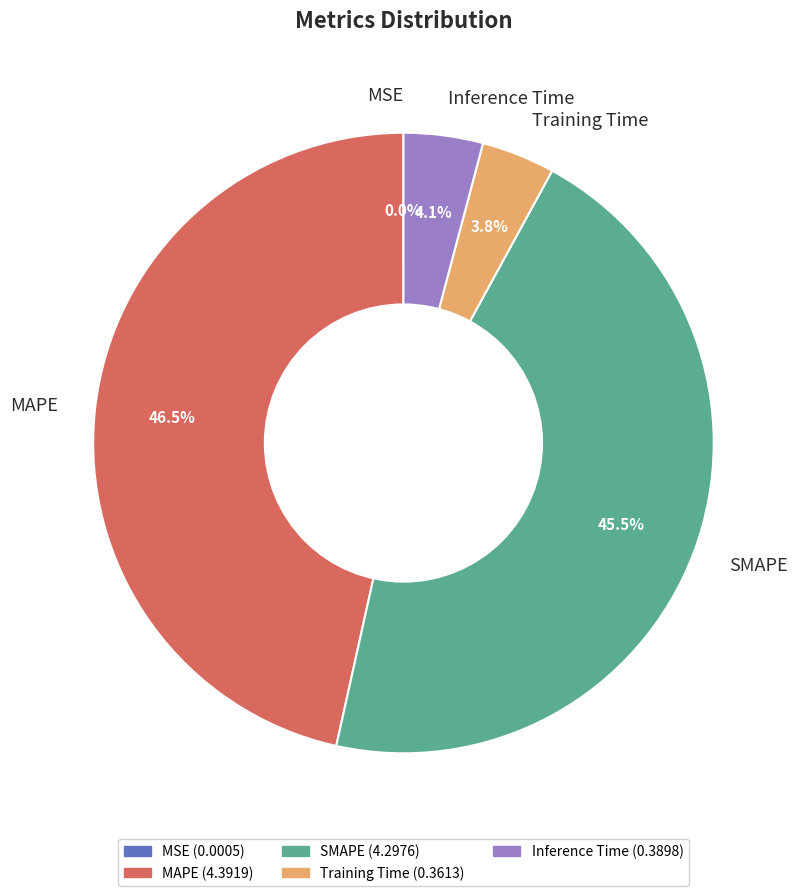

Which category has the biggest portion of the pie?

MAPE